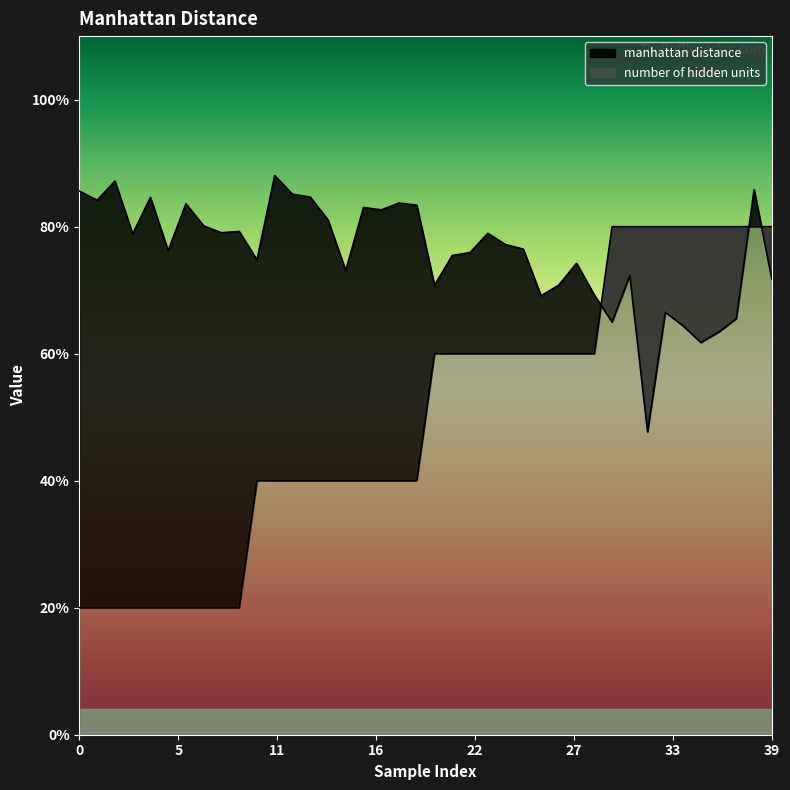

How many number of hidden units values are between 2 and 4?

30